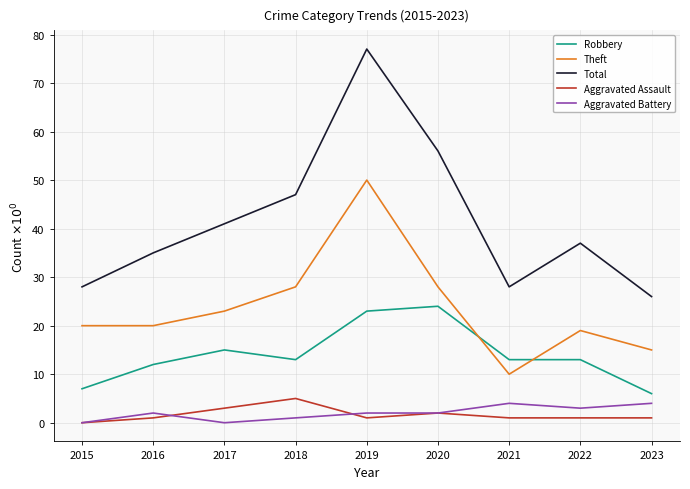

True or false: Theft and Aggravated Assault cross at least once.

False